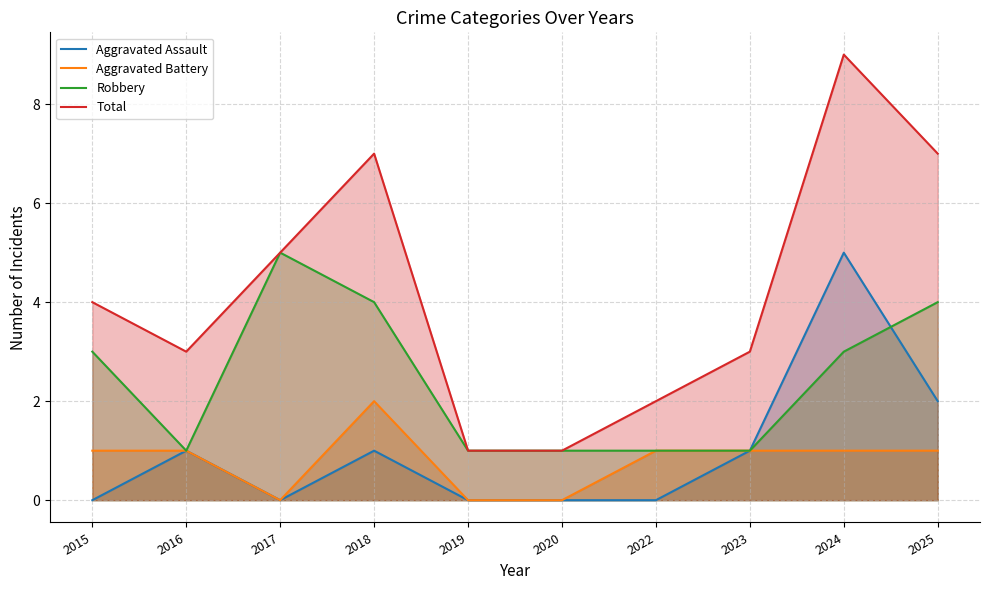

How many categories are shown in the chart?

10